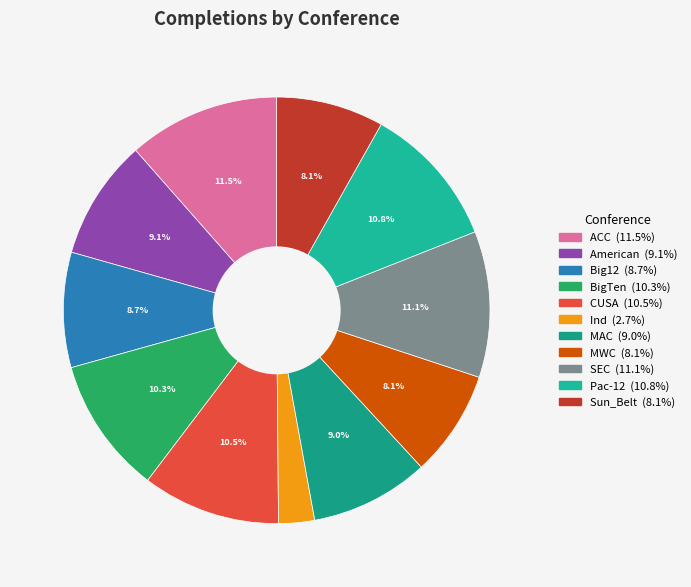

Is there a majority slice in this chart?

No